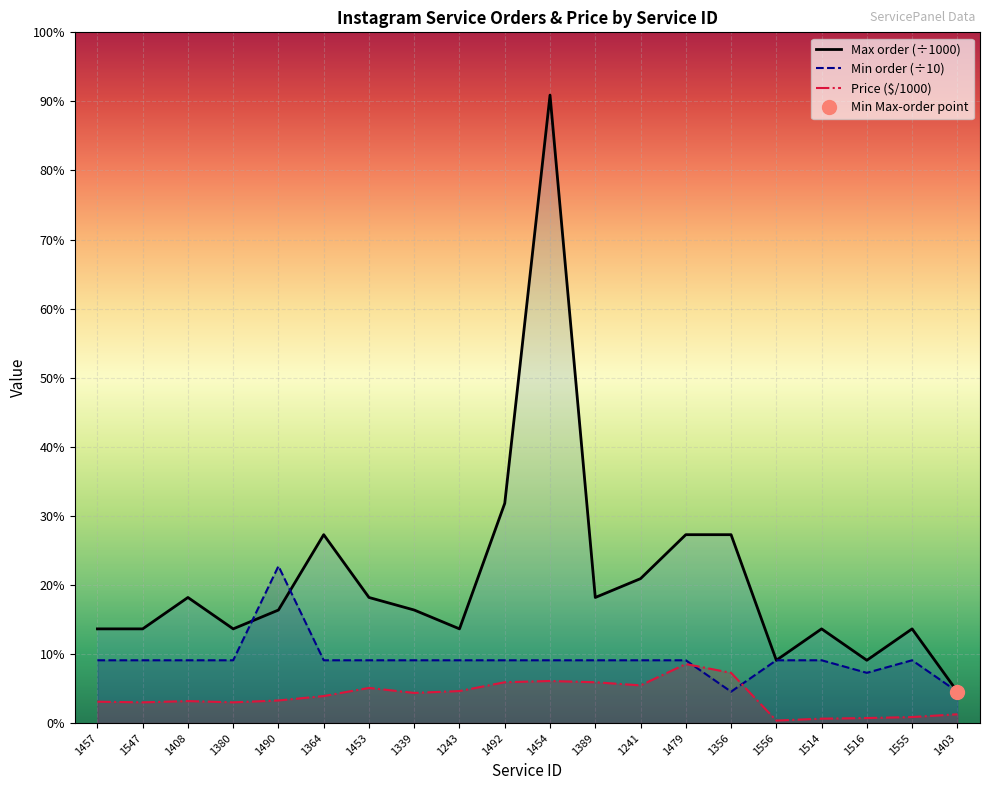

True or false: Min order has more than 1 points higher than both neighbors.

True